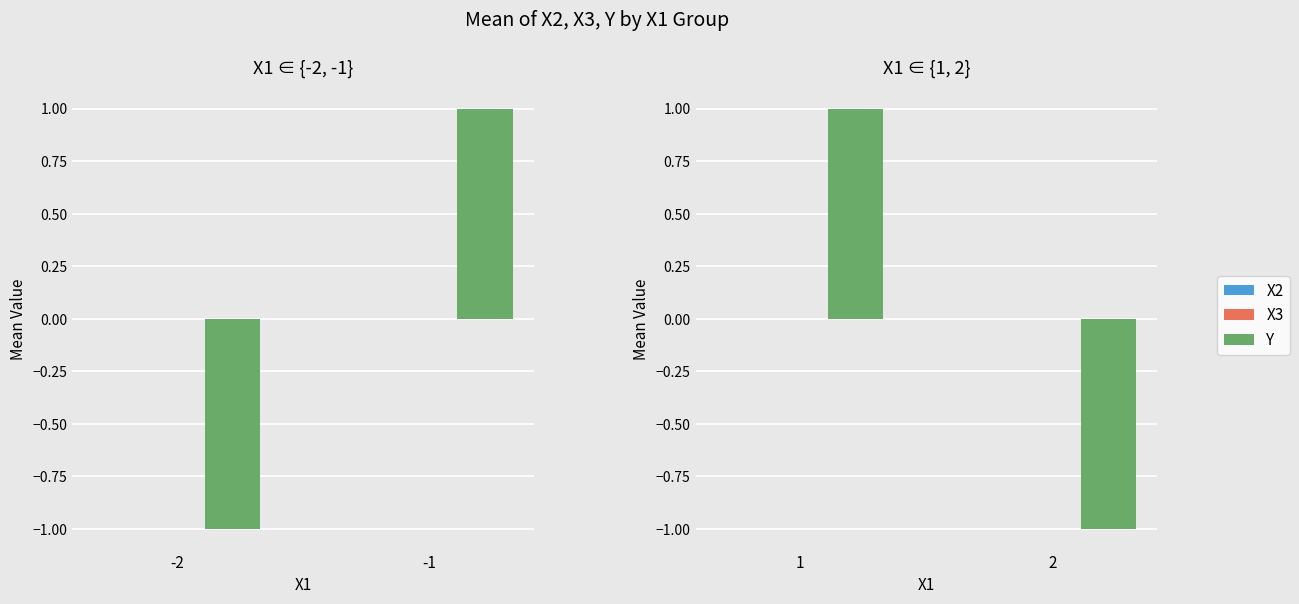

Which has a higher value, 2 or 1?

2